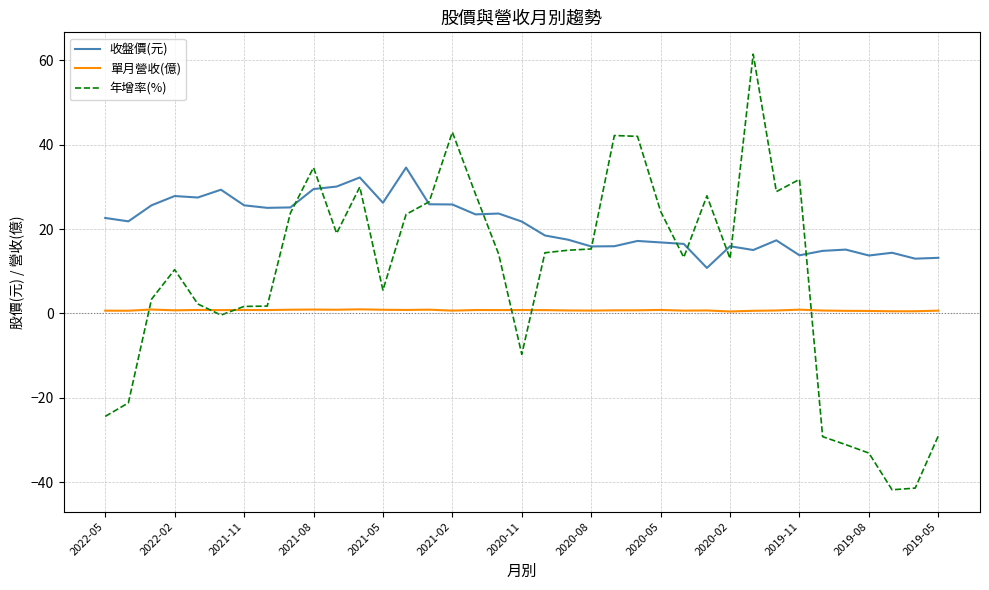

Rank the series by their maximum value, from highest to lowest.

年增率(%), 收盤價(元), 單月營收(億)